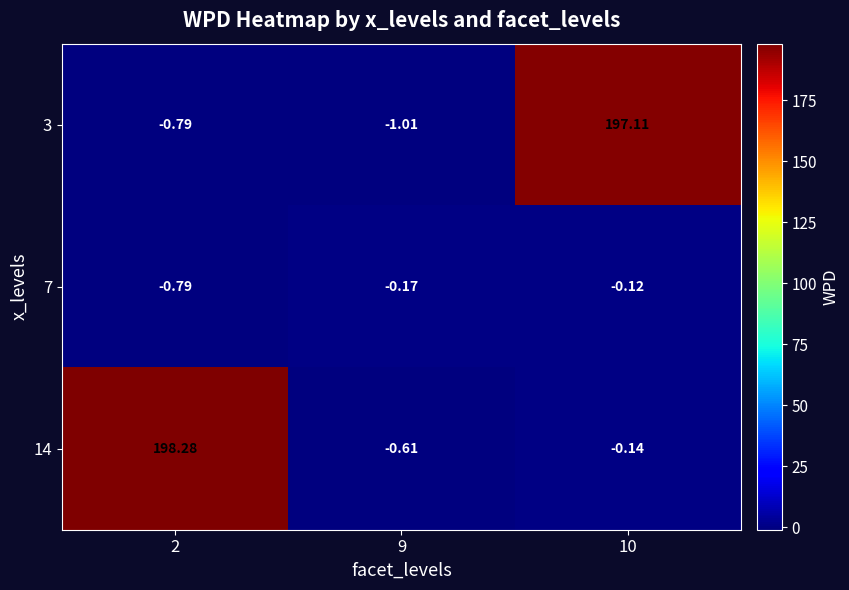

Rank the series by their maximum value, from highest to lowest.

14, 3, 7